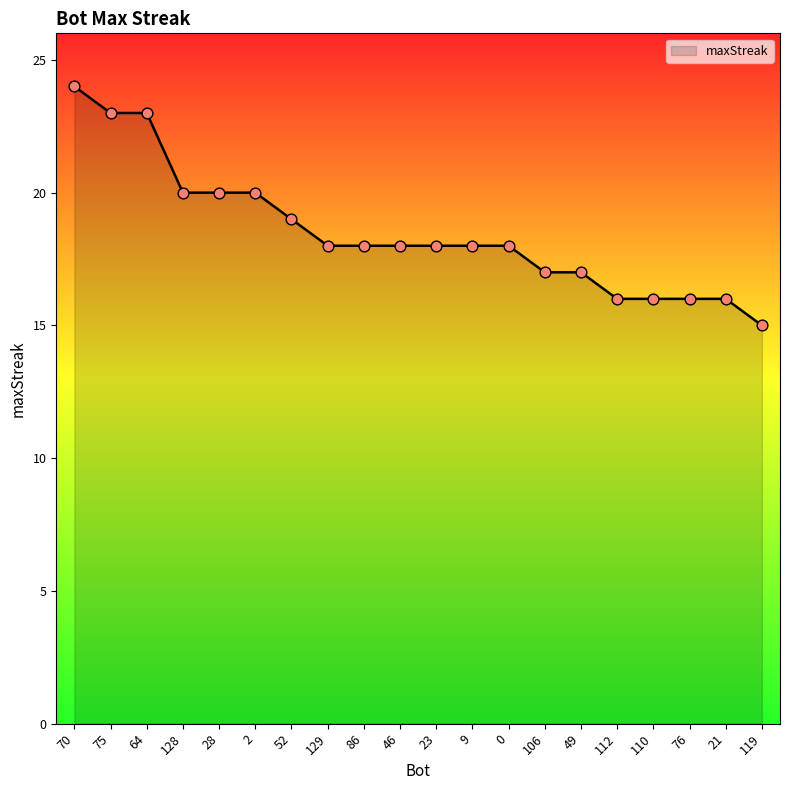

What is the change in value from 9 to 76?

-2